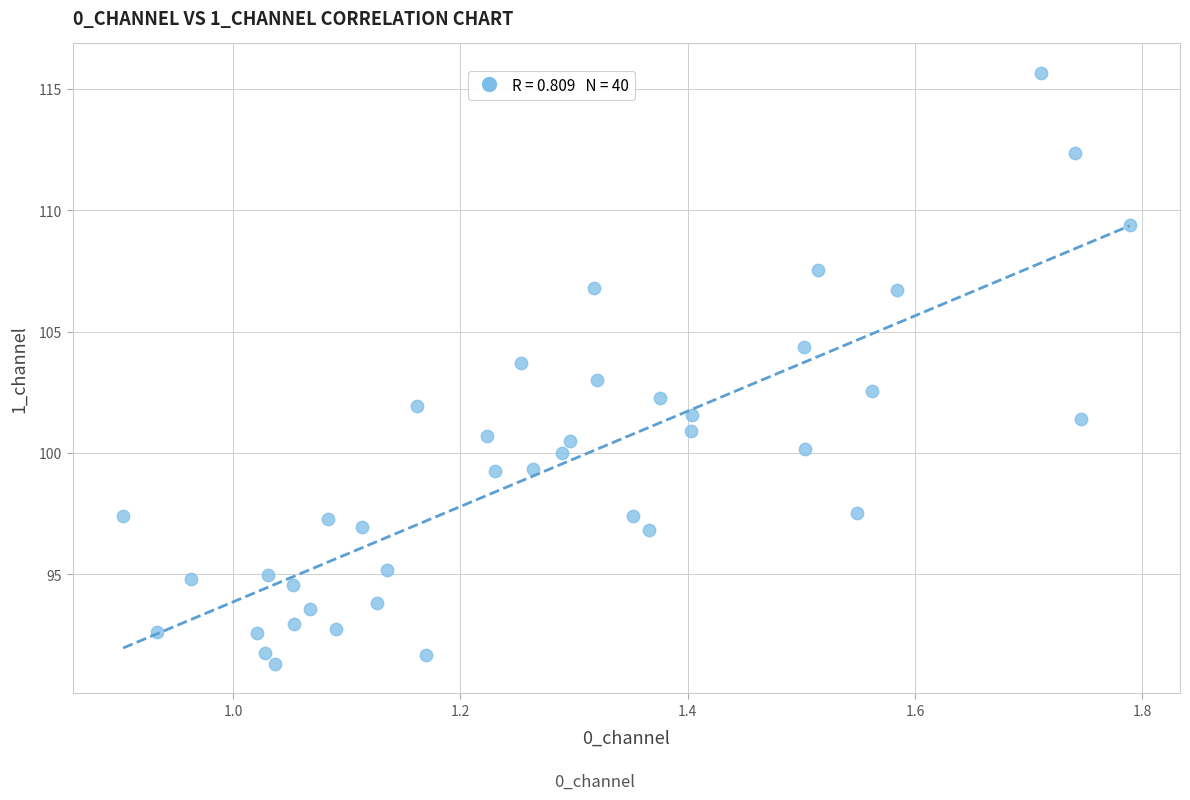

What is the range of X values (max minus min)?

0.9